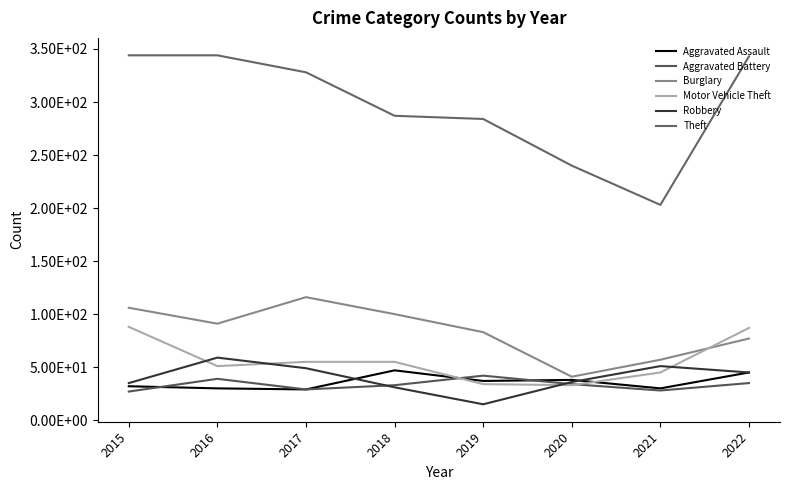

Where is the first local minimum for Burglary?

2016